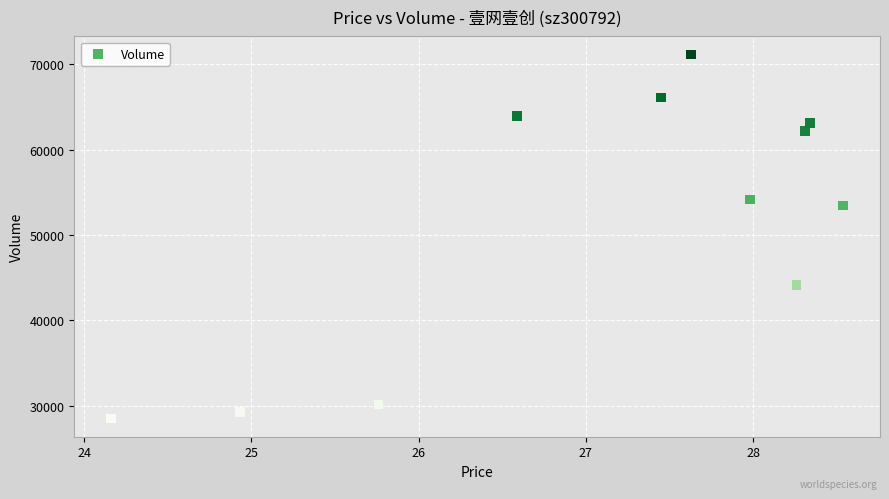

What Y value in the scatter plot is closest to 49825?

53450